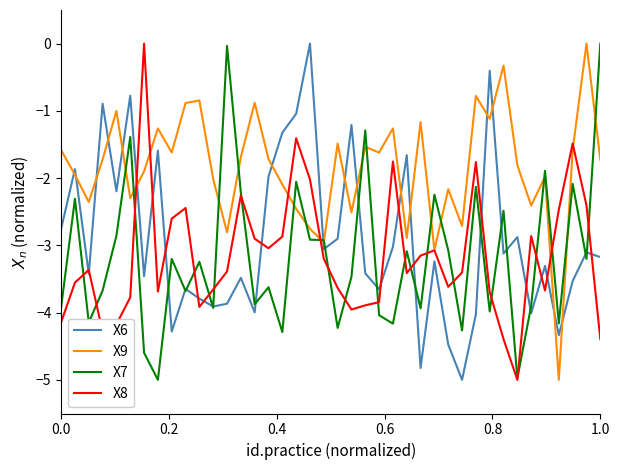

Which series has the largest total across all categories?

X9